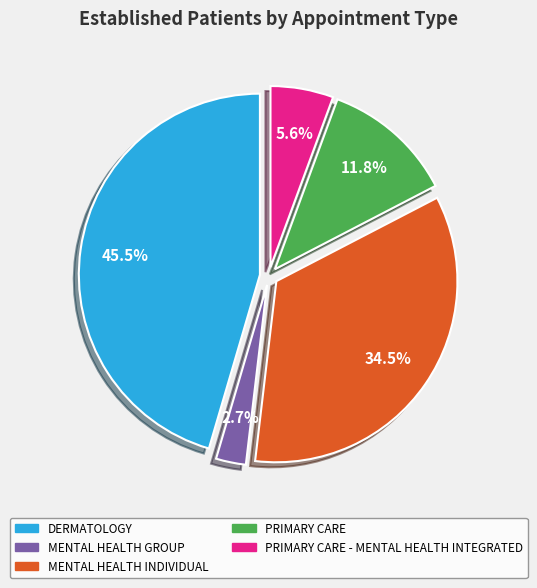

Does any single category account for the majority?

No